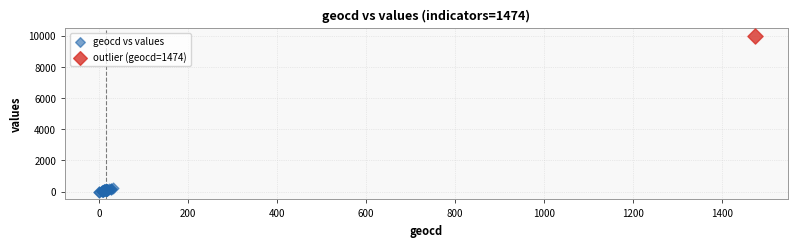

What are all the series names shown in the legend?

geocd vs values, outlier (geocd=1474)